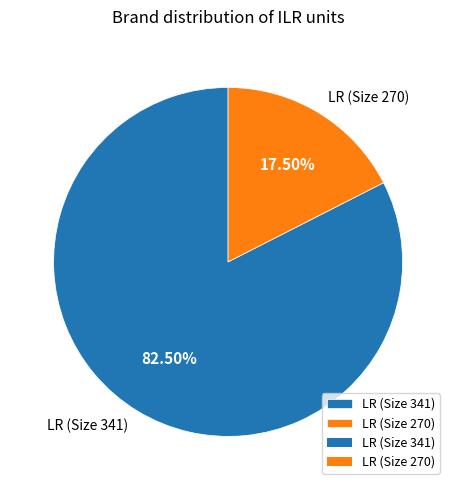

Is the sum of LR (Size 270) and LR (Size 341) greater than half?

Yes